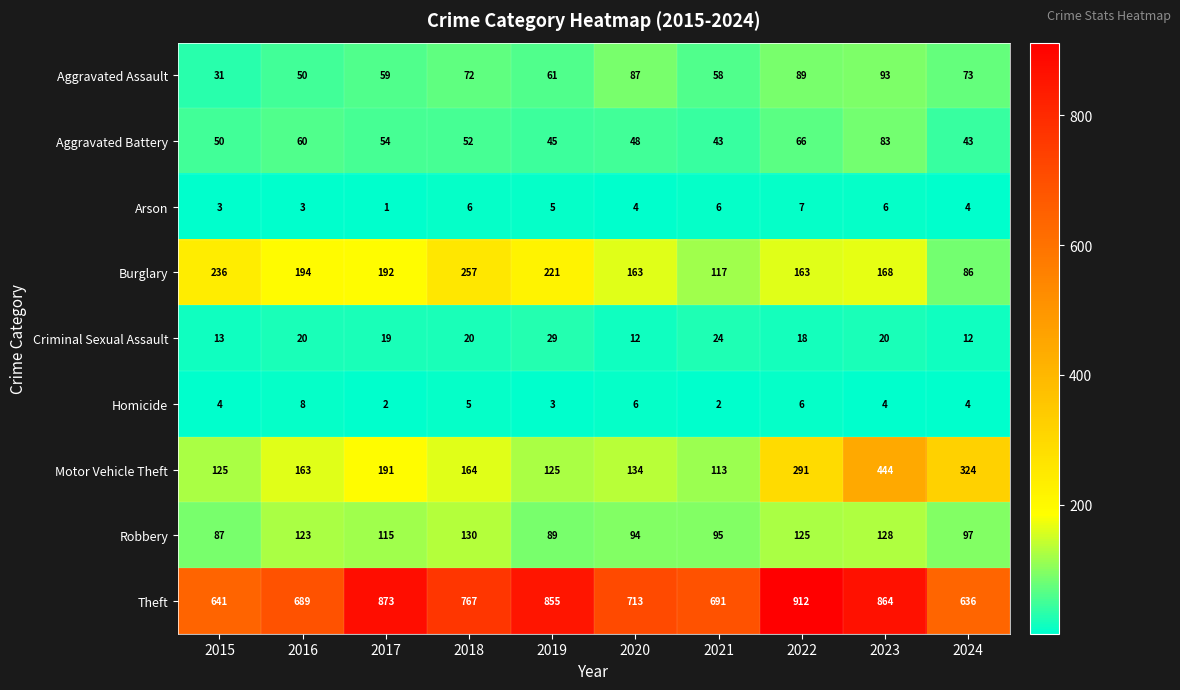

What is the difference between the highest and lowest values at 2016?

686